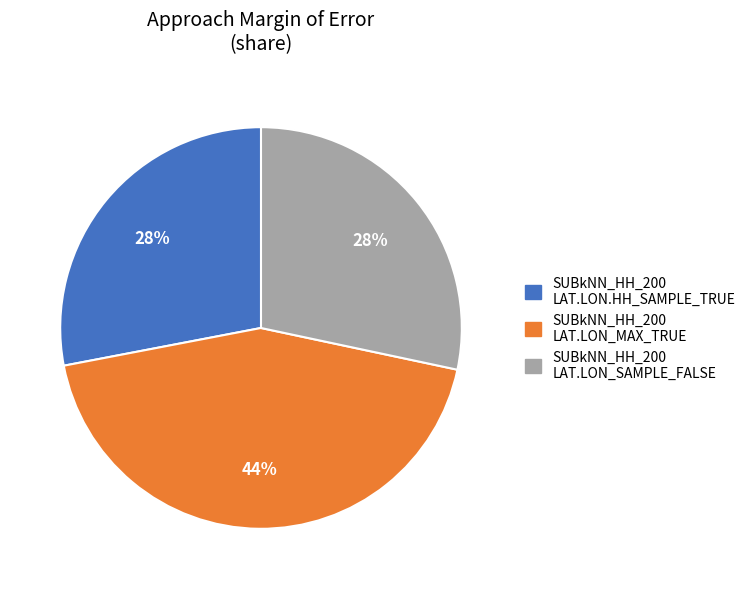

To the nearest percent, what is the average slice percentage?

33%